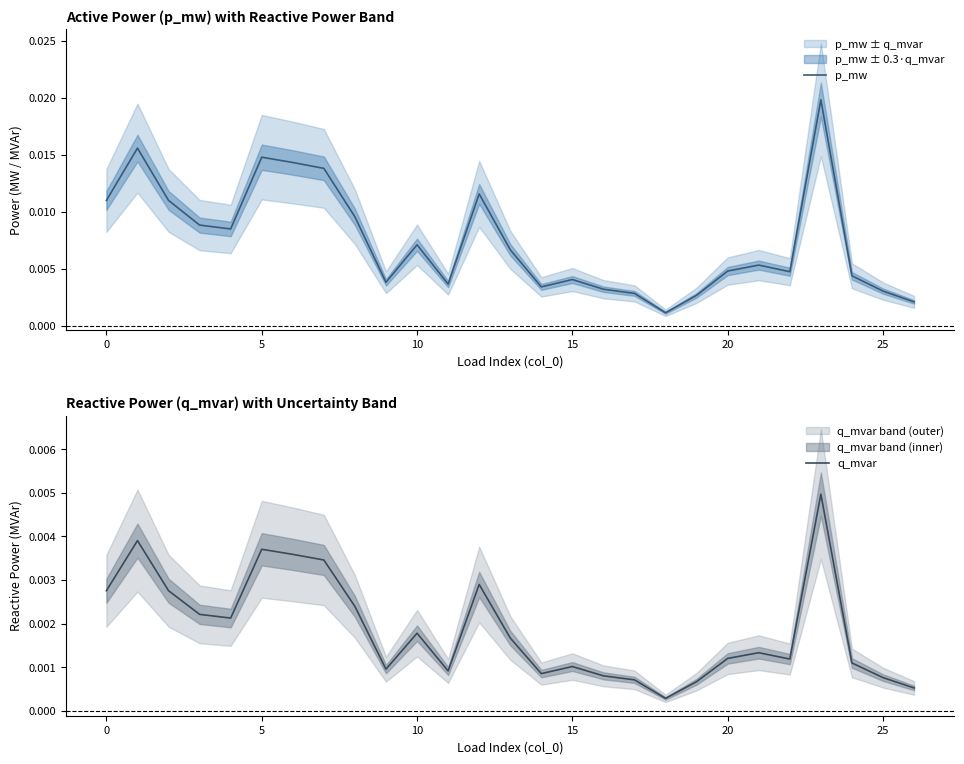

True or false: q_mvar and p_mw intersect in this chart.

False